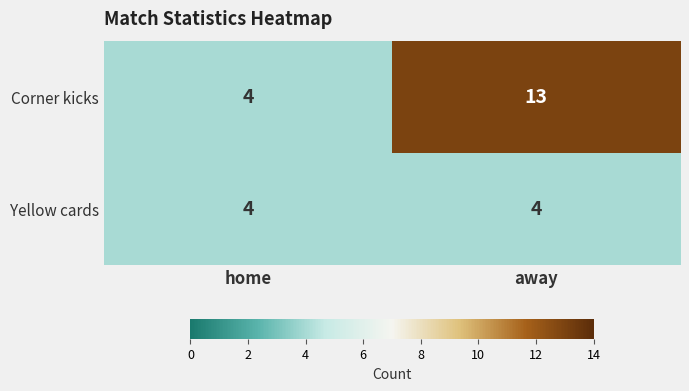

The Corner kicks series shows 21 at away. True or false?

False